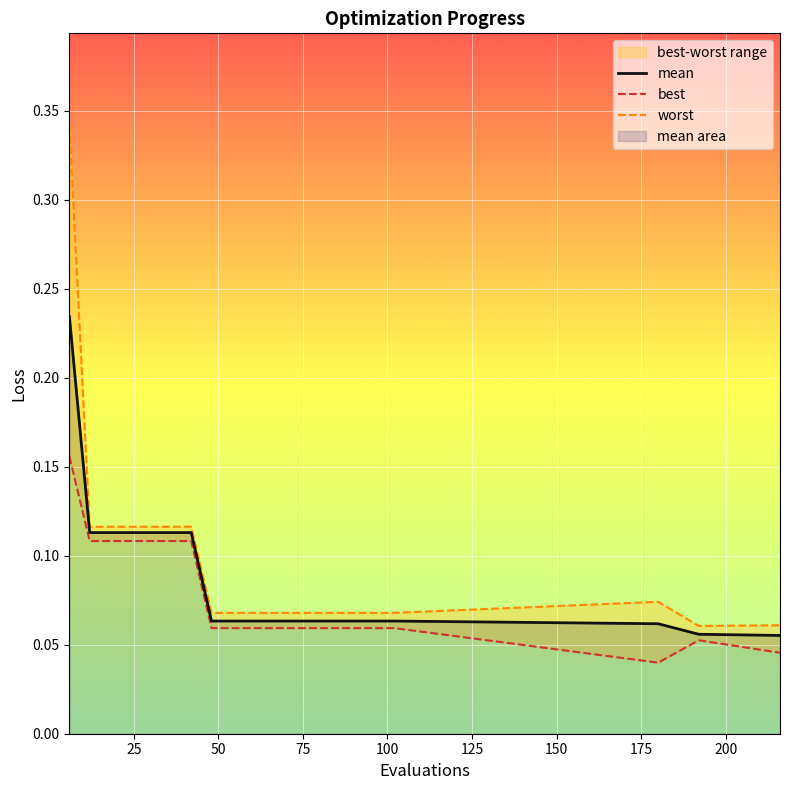

How many interior local peaks does the best series have?

1